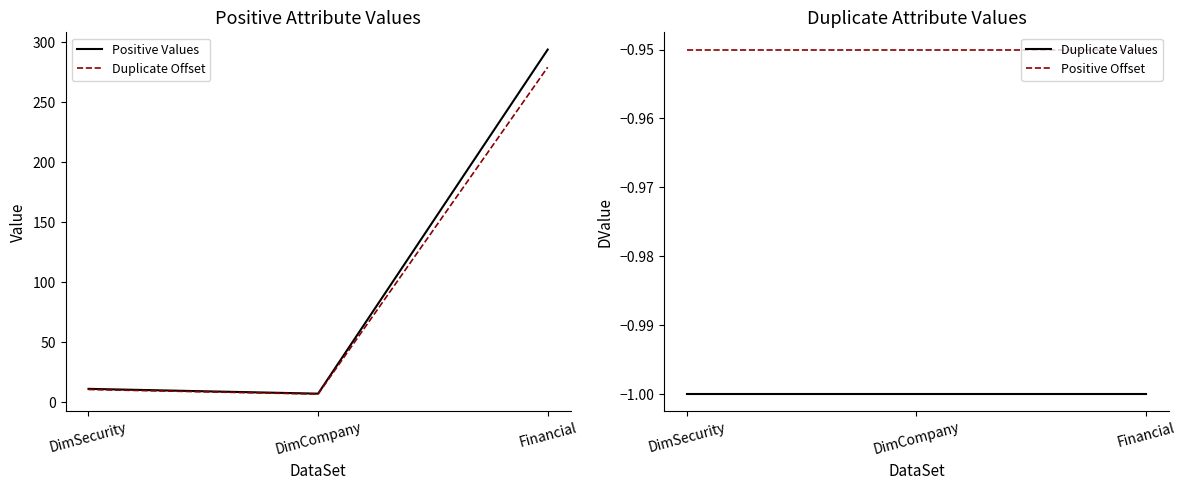

The Duplicate Offset series shows 6.6 at DimCompany. True or false?

True